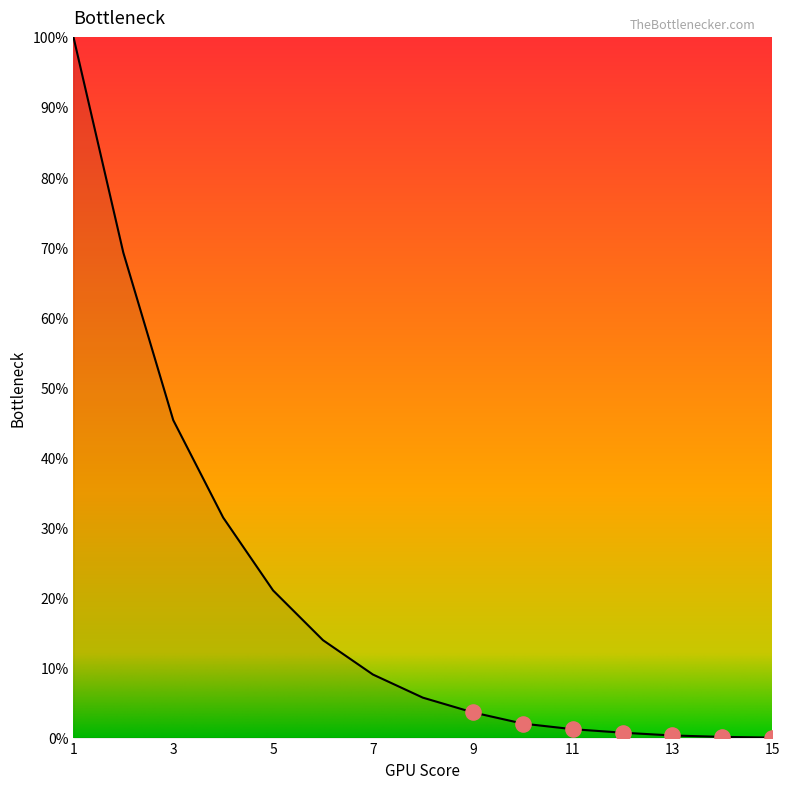

What is the maximum value shown in the chart?

100.0